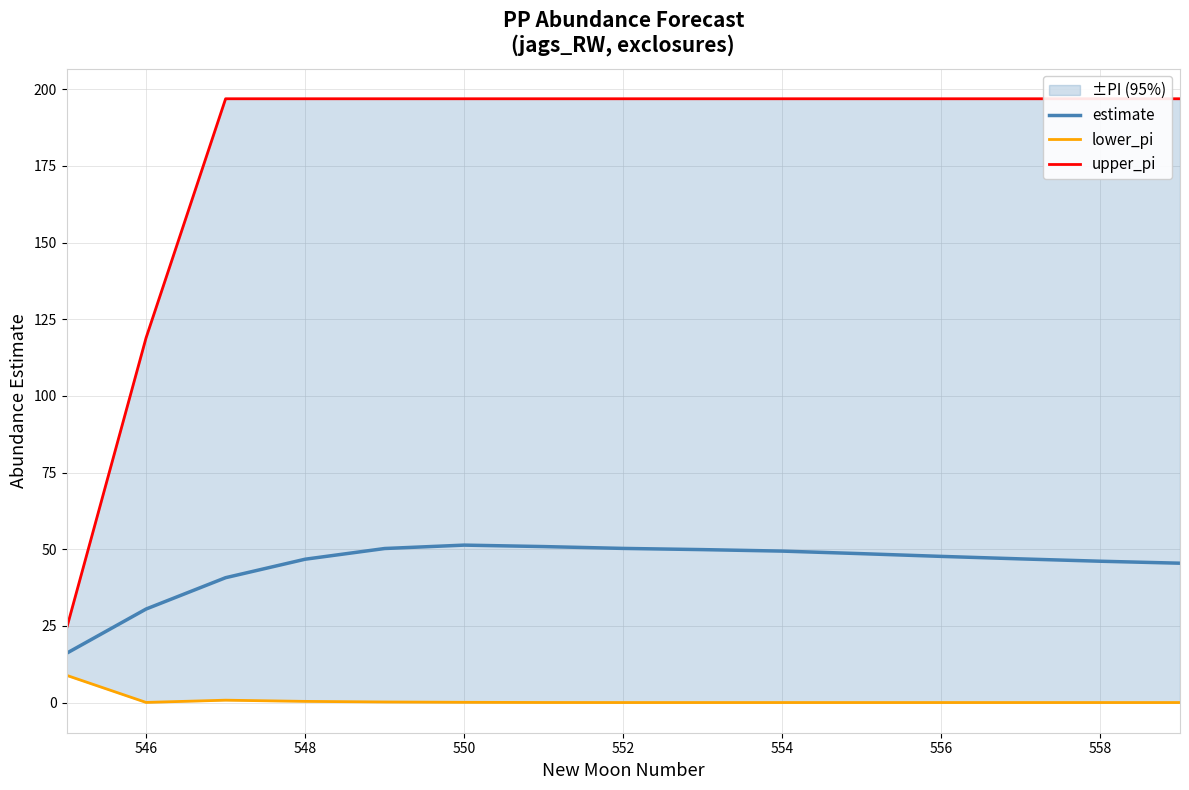

Is it true that estimate equals 47.7 at 556?

True